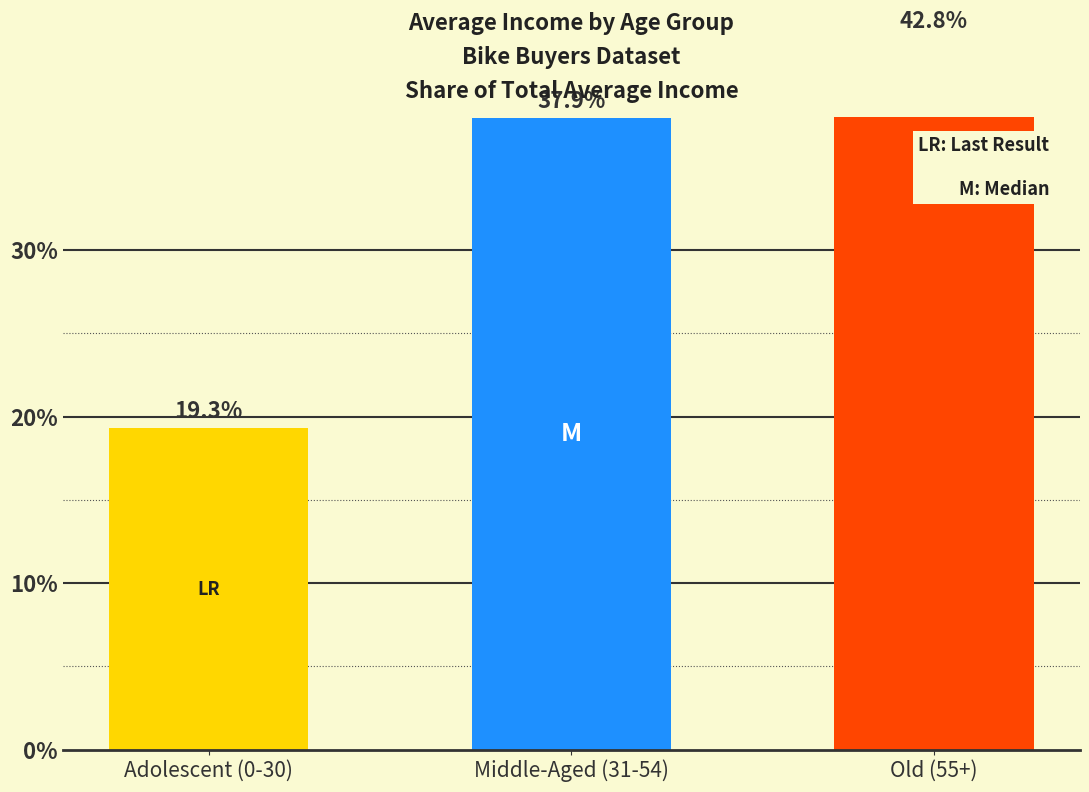

What is the label of the 2nd bar from the right?

Middle-Aged (31-54)